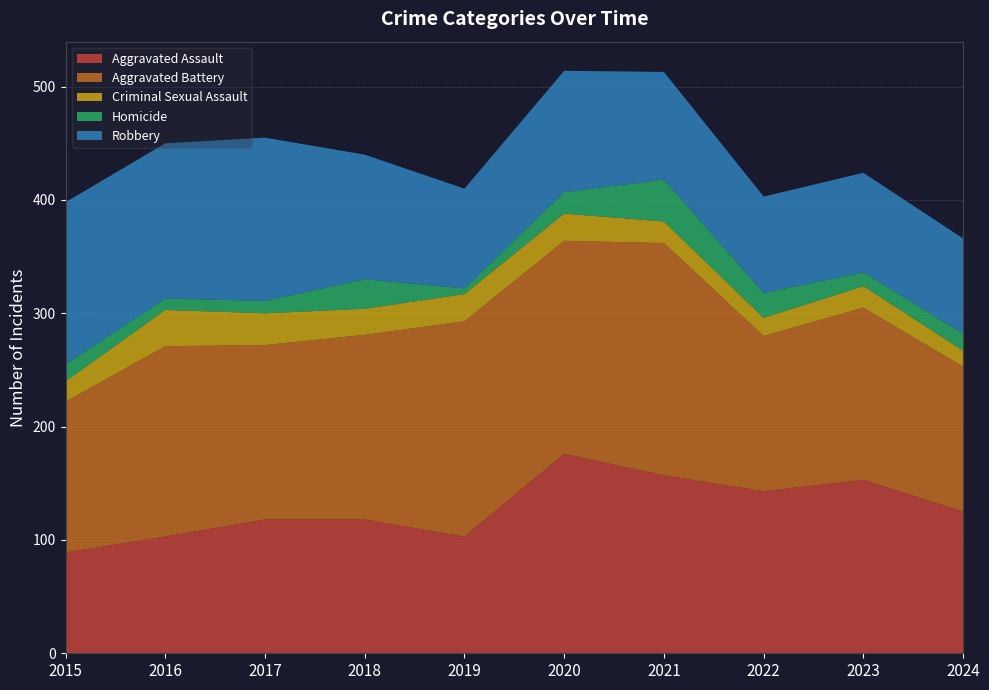

Reading left to right, list all the values displayed in this chart.

Aggravated Assault: 89	103	118	118	103	176	157	143	153	125
Aggravated Battery: 133	168	154	163	190	188	205	137	152	128
Criminal Sexual Assault: 18	32	28	23	24	24	19	16	19	14
Homicide: 15	10	11	26	5	19	37	22	12	15
Robbery: 143	137	144	110	88	107	95	85	88	84